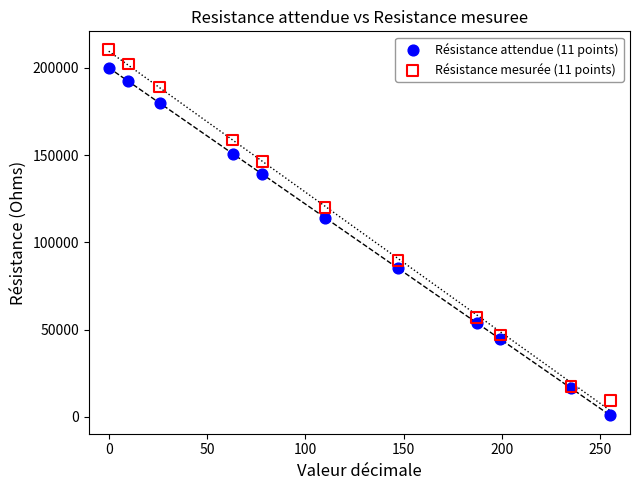

Which series has the widest spread of Y values?

Résistance mesurée (11 points)